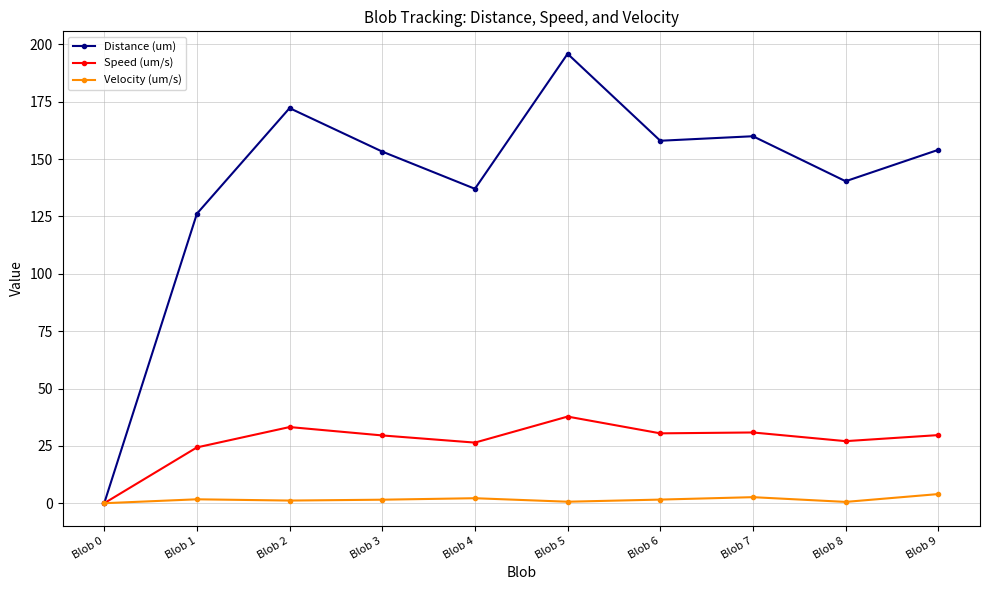

Does the chart display data point markers on the line(s)?

Yes